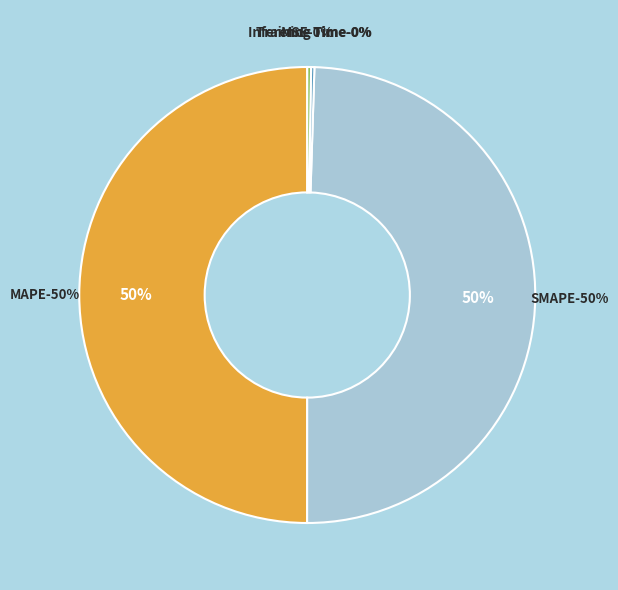

Is it true that MSE is 0% of the pie?

True